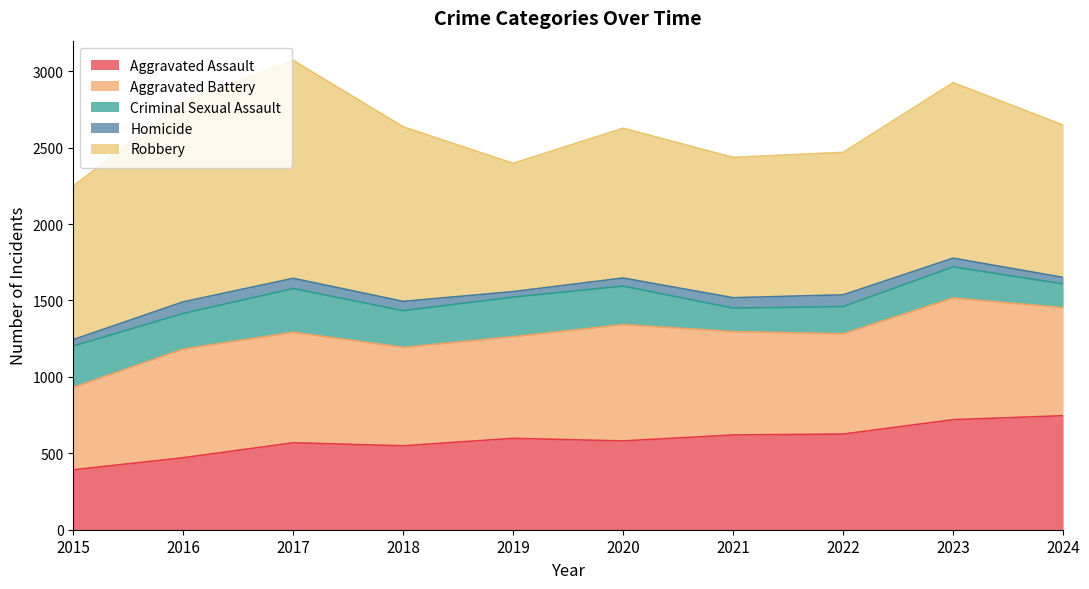

Which series has the largest total across all categories?

Robbery